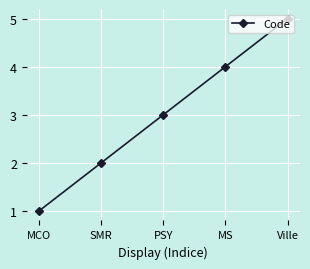

Rank the categories by value from highest to lowest.

Ville, MS, PSY, SMR, MCO